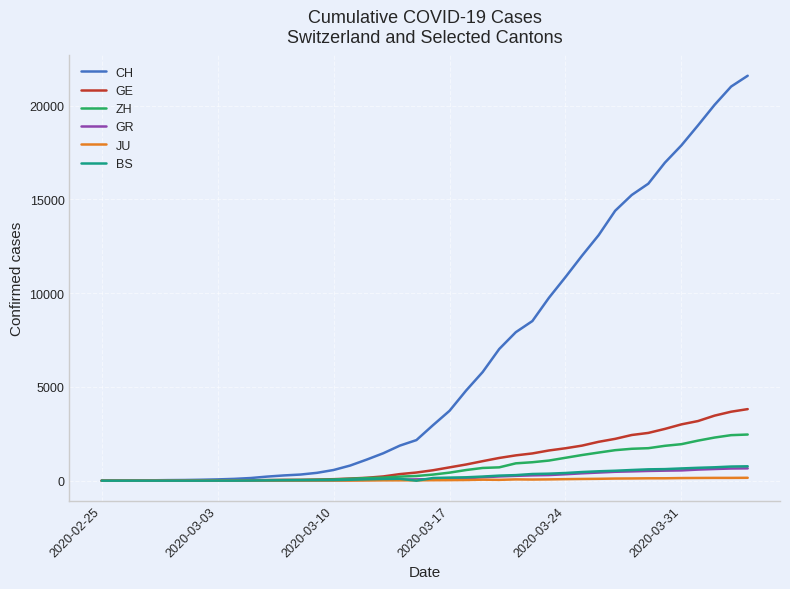

Does the chart have visible grid lines?

Yes